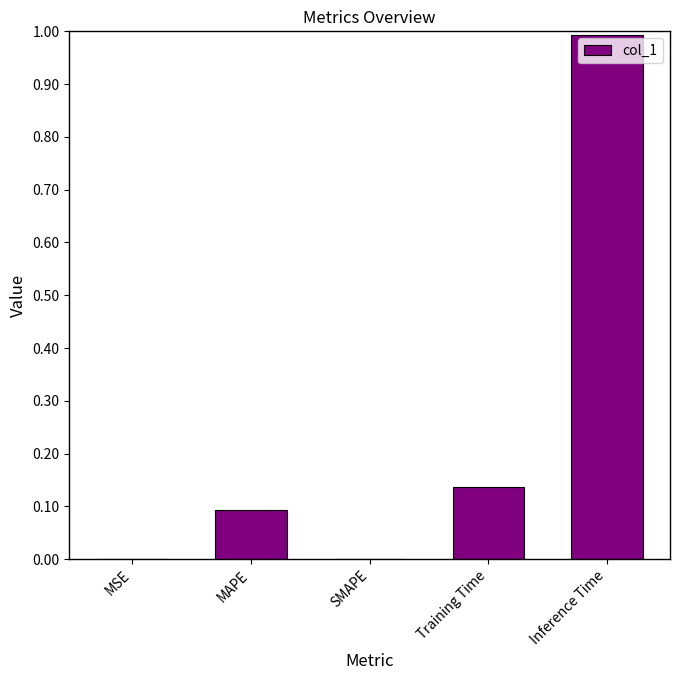

How many series are shown in this chart?

1